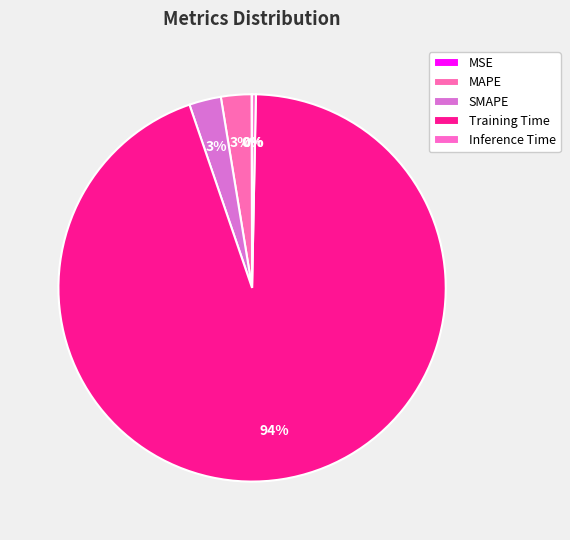

To the nearest percent, what is the difference between the SMAPE and Inference Time slice percentages?

2%